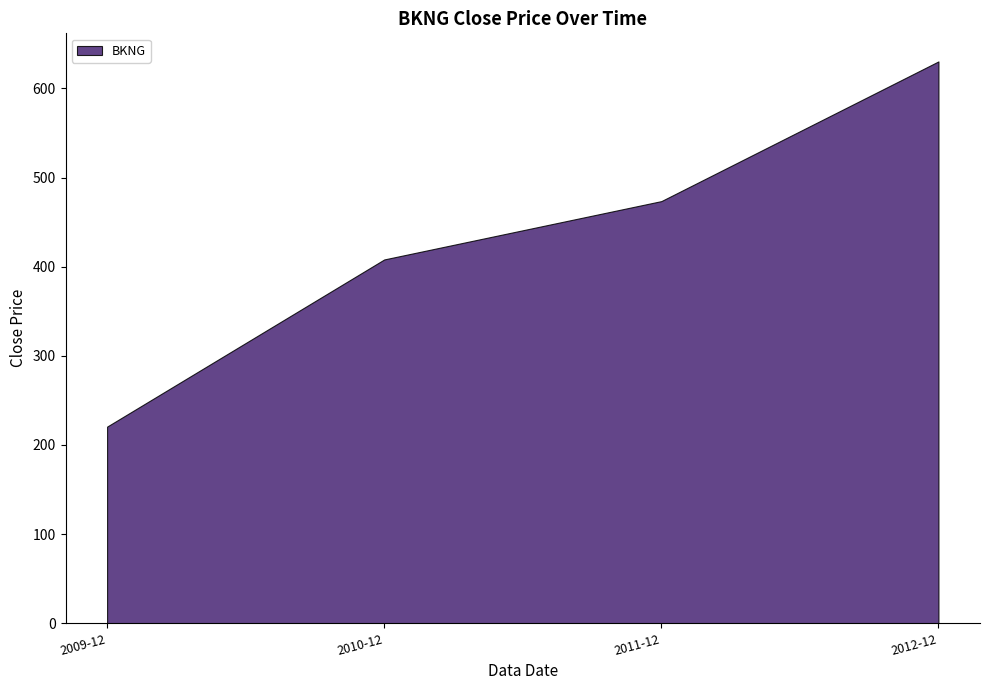

What is the value of the 4th point from the left?

630.3